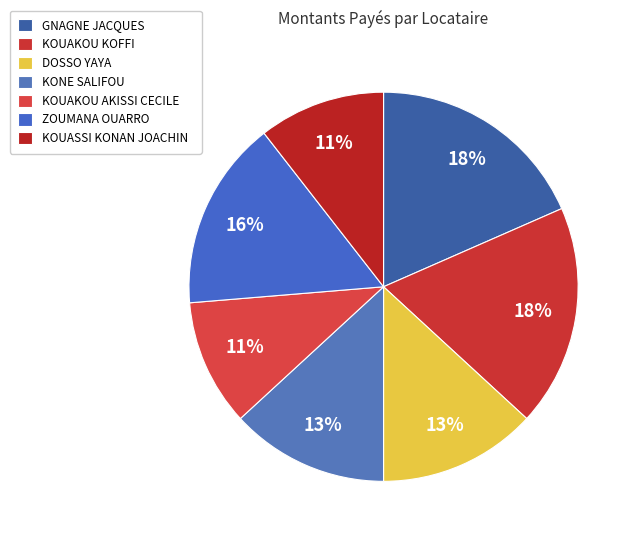

Between DOSSO YAYA and ZOUMANA OUARRO, which is larger?

ZOUMANA OUARRO